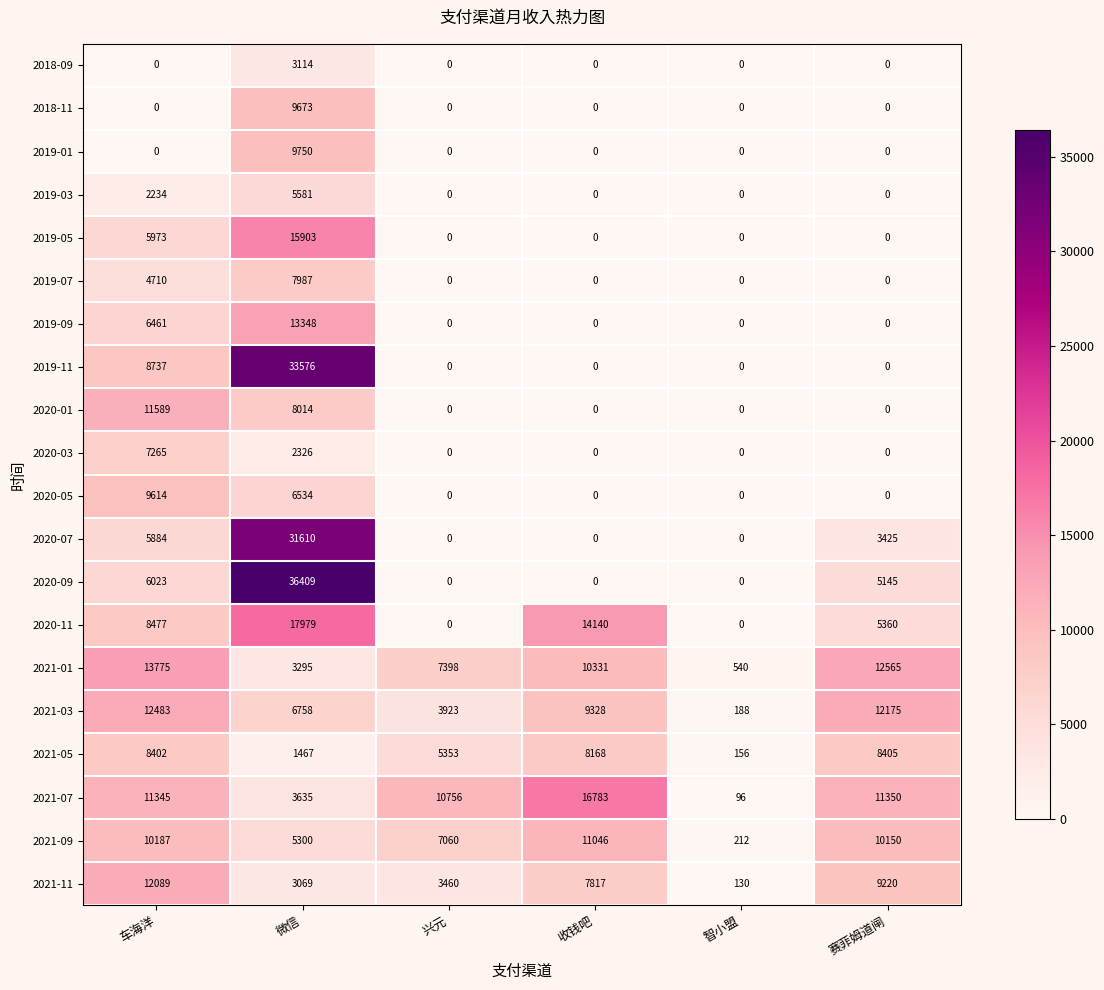

The 2019-09 series shows 0 at 兴元. True or false?

True